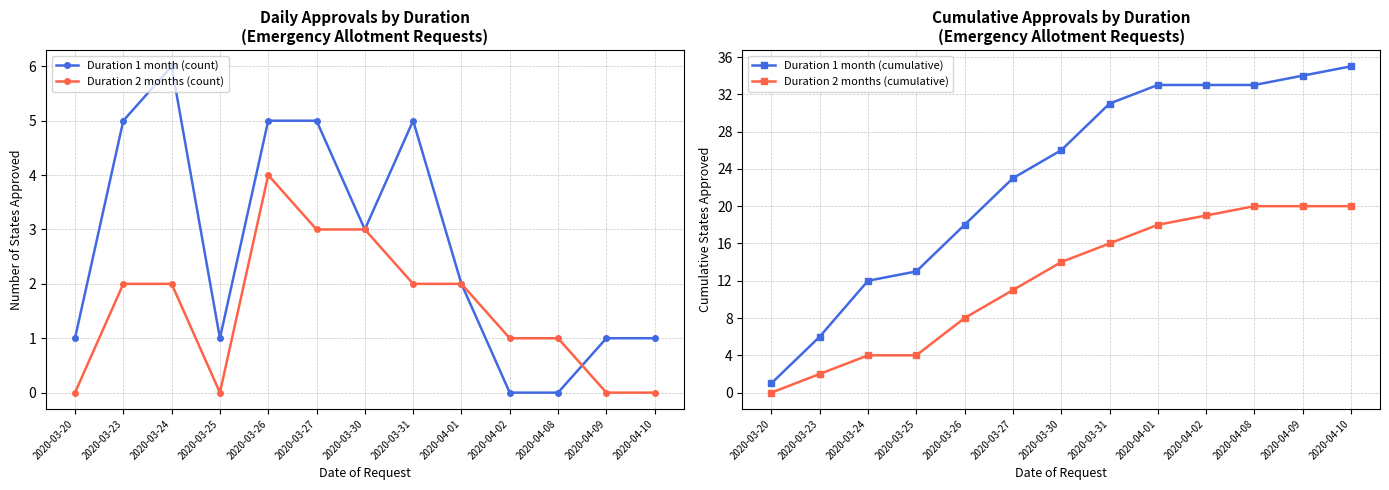

Rank the categories by Duration 2 months (count) value from highest to lowest.

2020-03-26, 2020-03-27, 2020-03-30, 2020-03-23, 2020-03-24, 2020-03-31, 2020-04-01, 2020-04-02, 2020-04-08, 2020-03-20, 2020-03-25, 2020-04-09, 2020-04-10